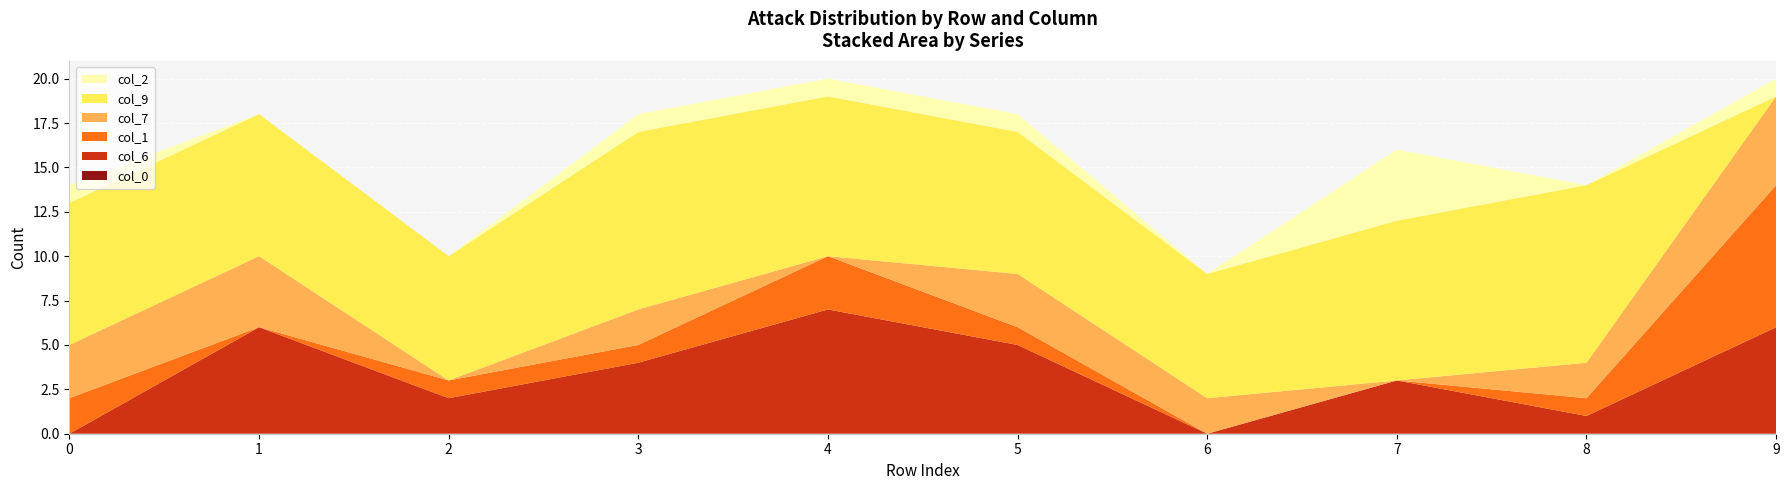

Reading left to right, list all the values displayed in this chart.

0: 0=0	1=0	2=0	3=0	4=0	5=0	6=0	7=0	8=0	9=0
6: 0=0	1=6	2=2	3=4	4=7	5=5	6=0	7=3	8=1	9=6
1: 0=2	1=0	2=1	3=1	4=3	5=1	6=0	7=0	8=1	9=8
7: 0=3	1=4	2=0	3=2	4=0	5=3	6=2	7=0	8=2	9=5
9: 0=8	1=8	2=7	3=10	4=9	5=8	6=7	7=9	8=10	9=0
2: 0=1	1=0	2=0	3=1	4=1	5=1	6=0	7=4	8=0	9=1